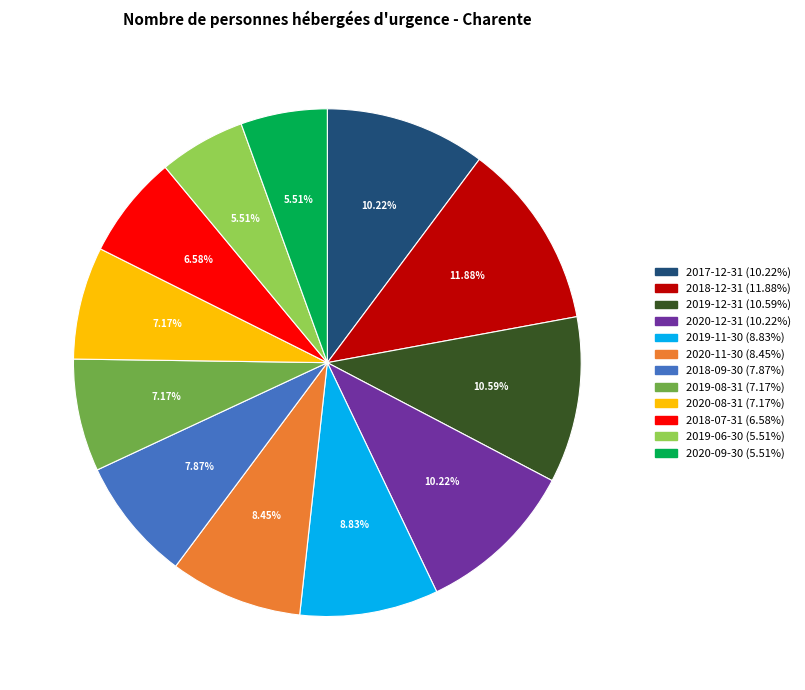

Combined, what portion of the pie is 2017-12-31 and 2019-12-31?

20.8%